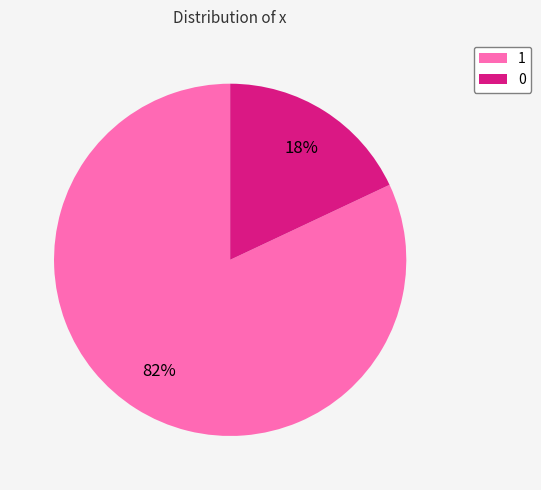

To the nearest percent, what percentage of the pie is 0?

18%